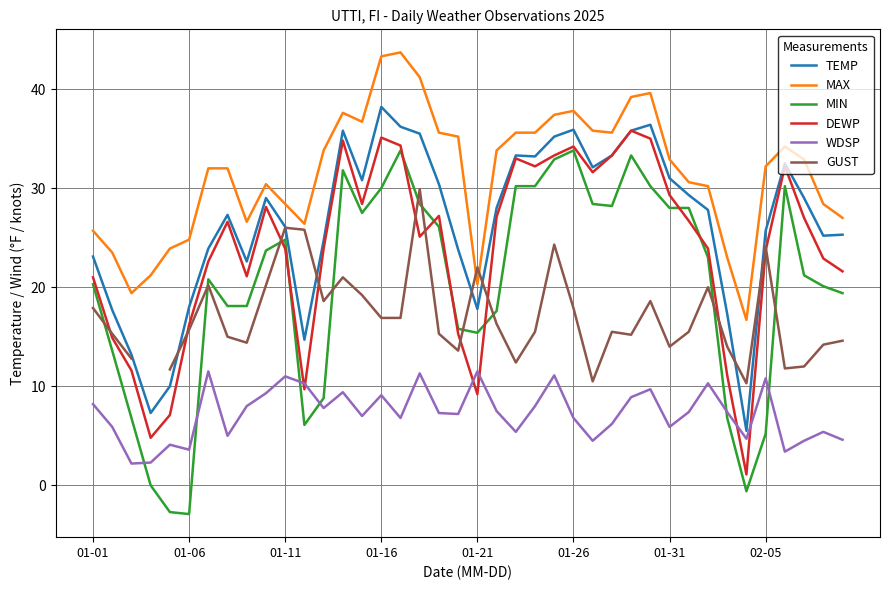

How many lines are shown in the chart?

6